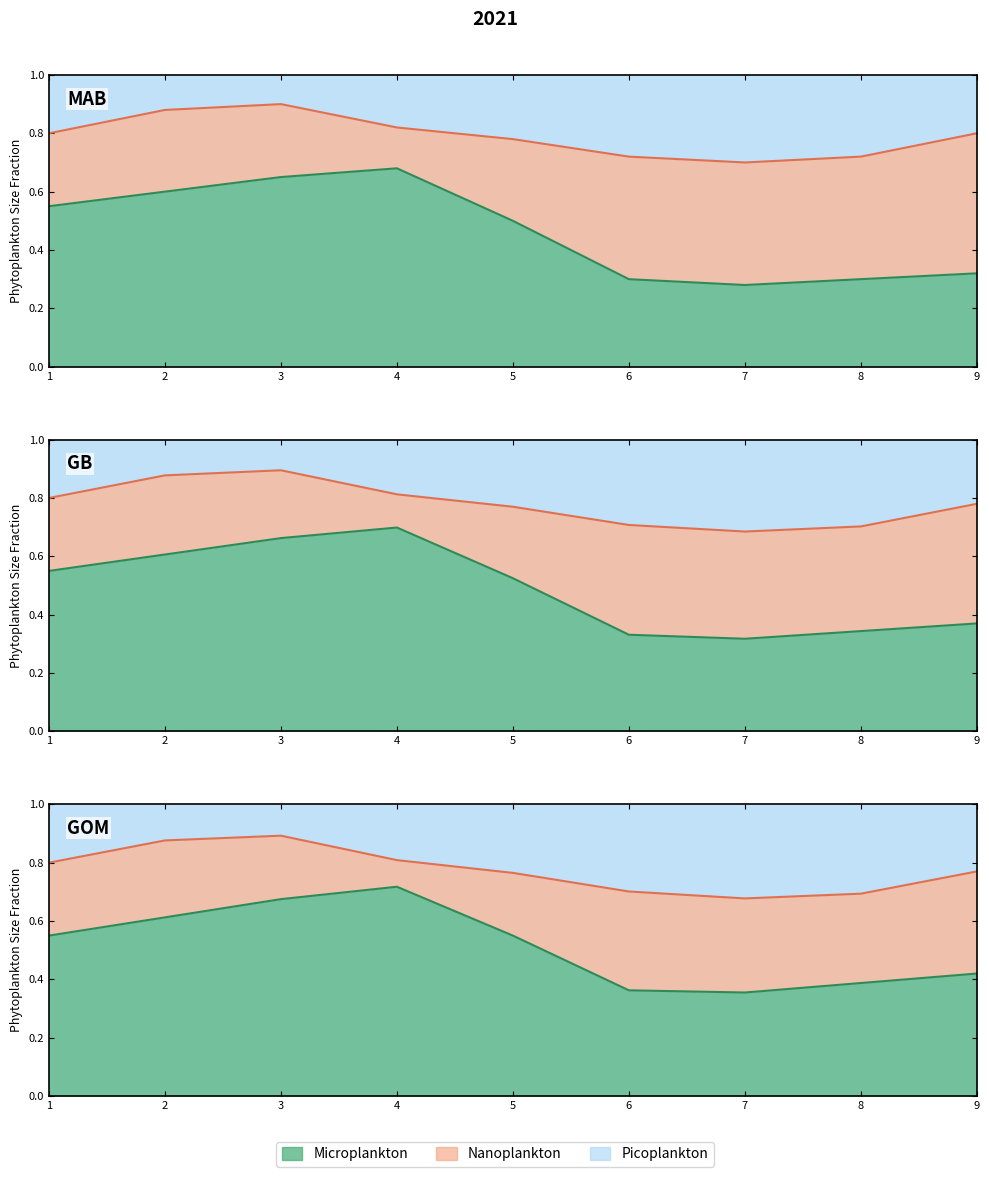

What is the approximate value of Microplankton at 6?

0.3